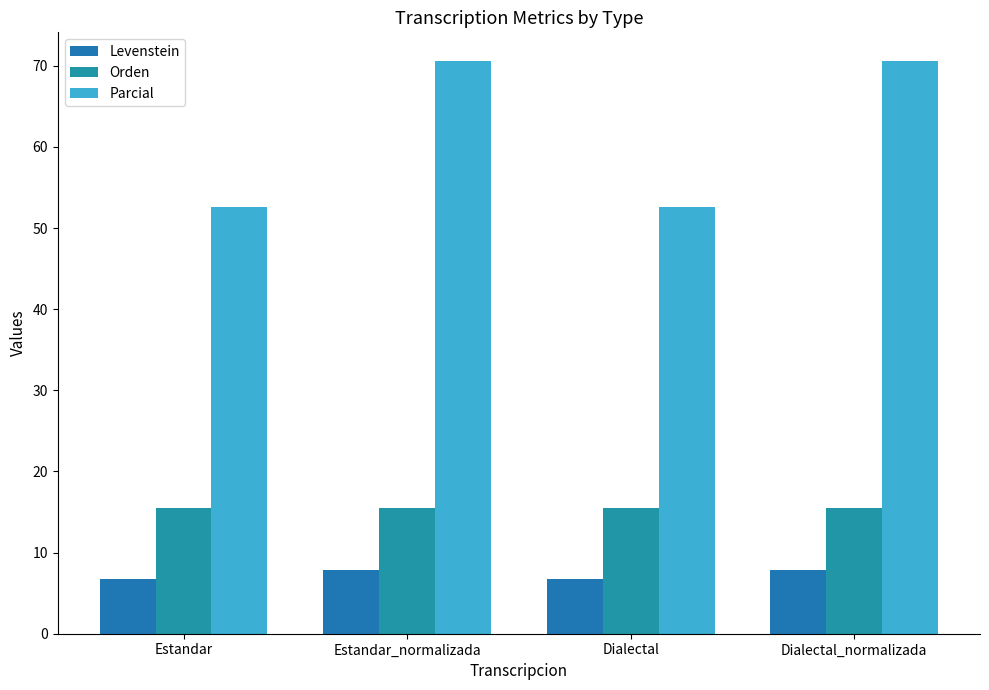

What are all the series names shown in the legend?

Levenstein, Orden, Parcial